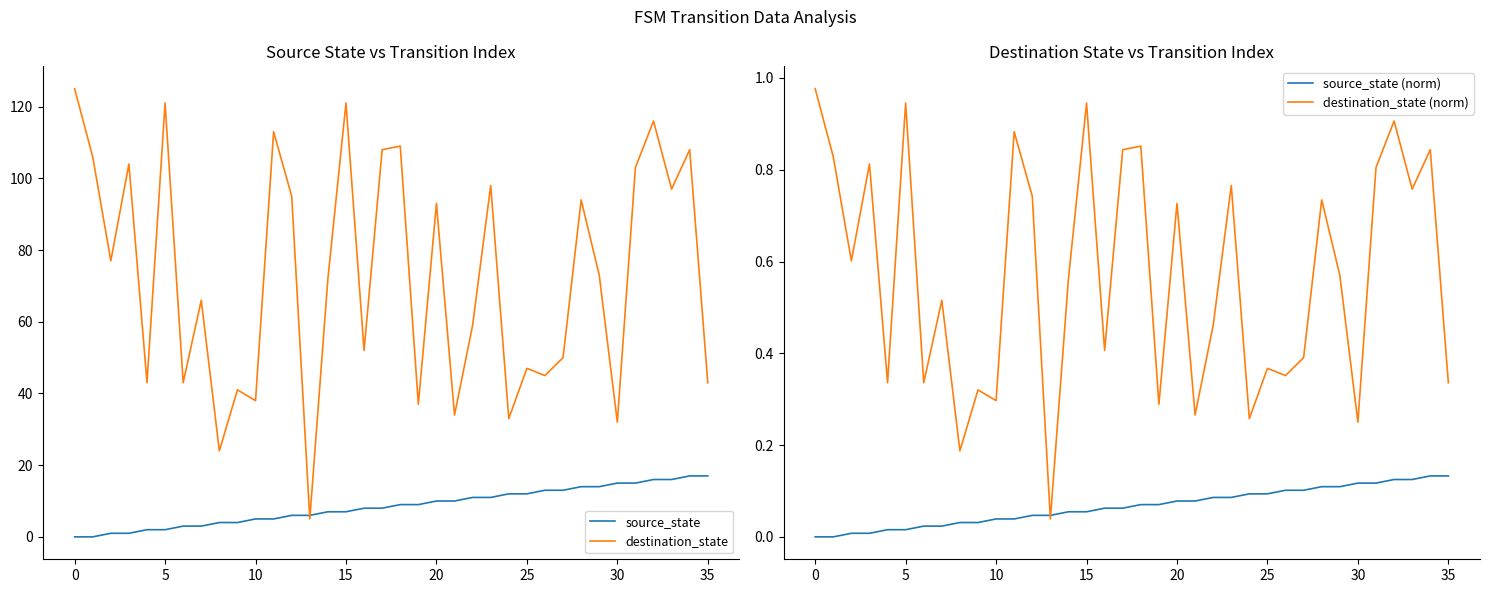

Between 12 and 23, which series saw the biggest shift?

source_state